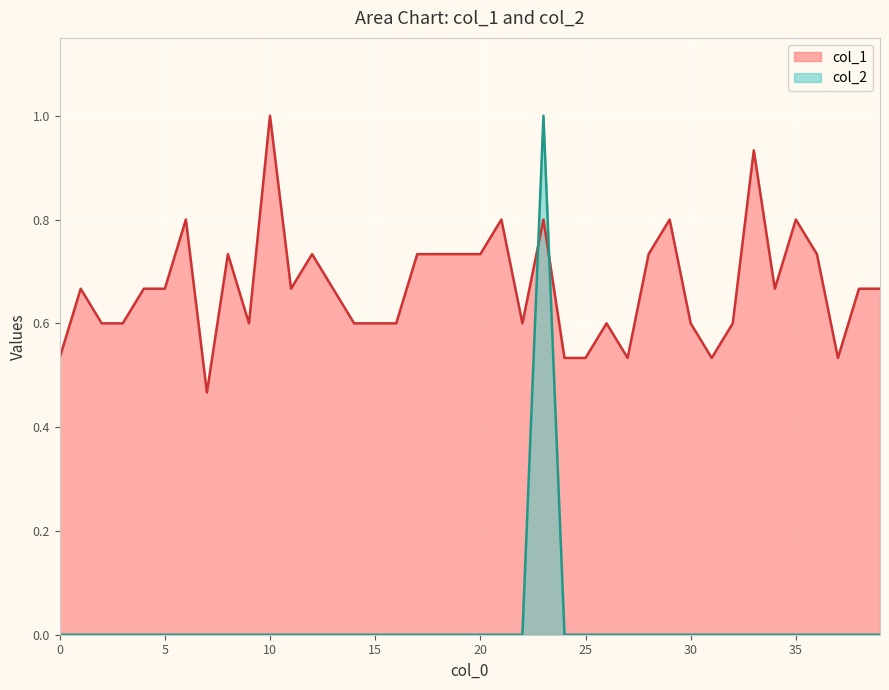

Reading right to left, what are all the values shown in this chart?

col_1: 0.7	0.7	0.5	0.7	0.8	0.7	0.9	0.6	0.5	0.6	0.8	0.7	0.5	0.6	0.5	0.5	0.8	0.6	0.8	0.7	0.7	0.7	0.7	0.6	0.6	0.6	0.7	0.7	0.7	1.0	0.6	0.7	0.5	0.8	0.7	0.7	0.6	0.6	0.7	0.5
col_2: 0.0	0.0	0.0	0.0	0.0	0.0	0.0	0.0	0.0	0.0	0.0	0.0	0.0	0.0	0.0	0.0	1.0	0.0	0.0	0.0	0.0	0.0	0.0	0.0	0.0	0.0	0.0	0.0	0.0	0.0	0.0	0.0	0.0	0.0	0.0	0.0	0.0	0.0	0.0	0.0